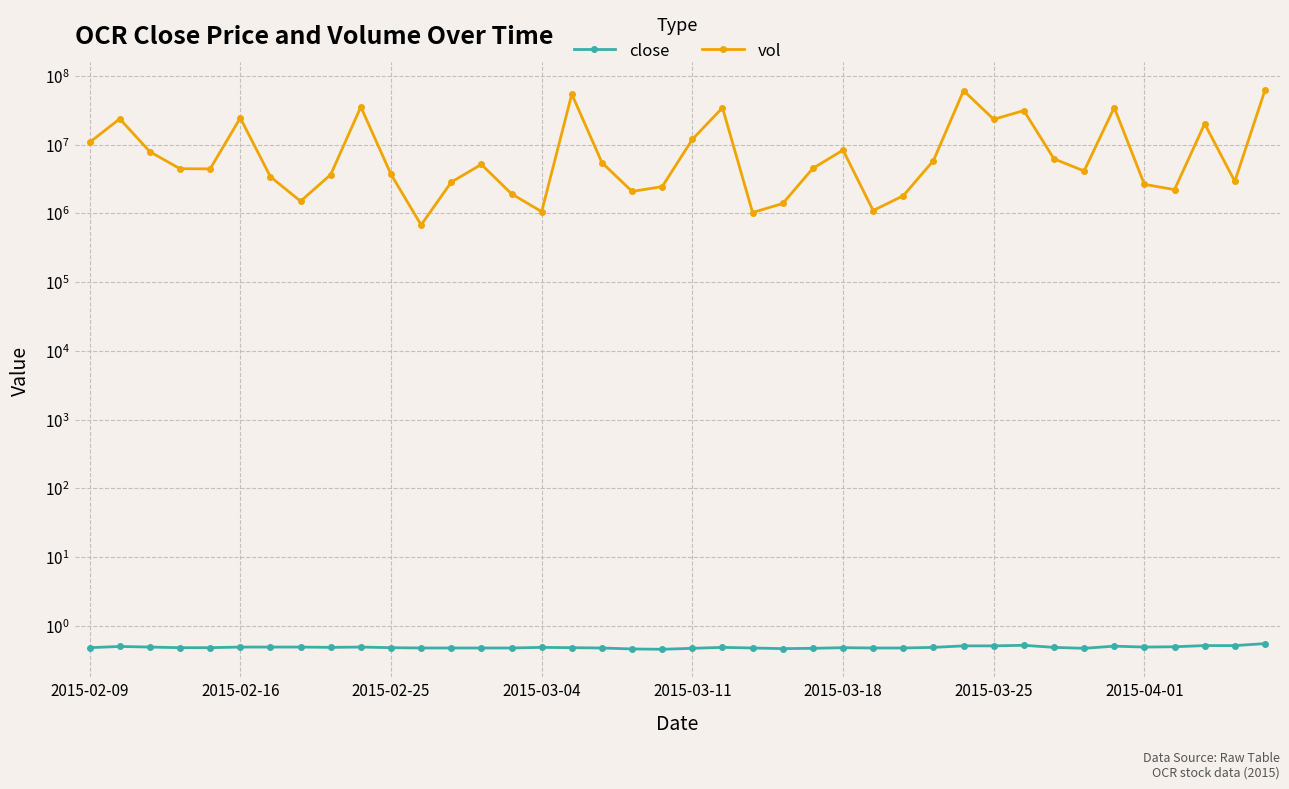

What is the value of the vol point at the 32nd from the left?

31296000.0